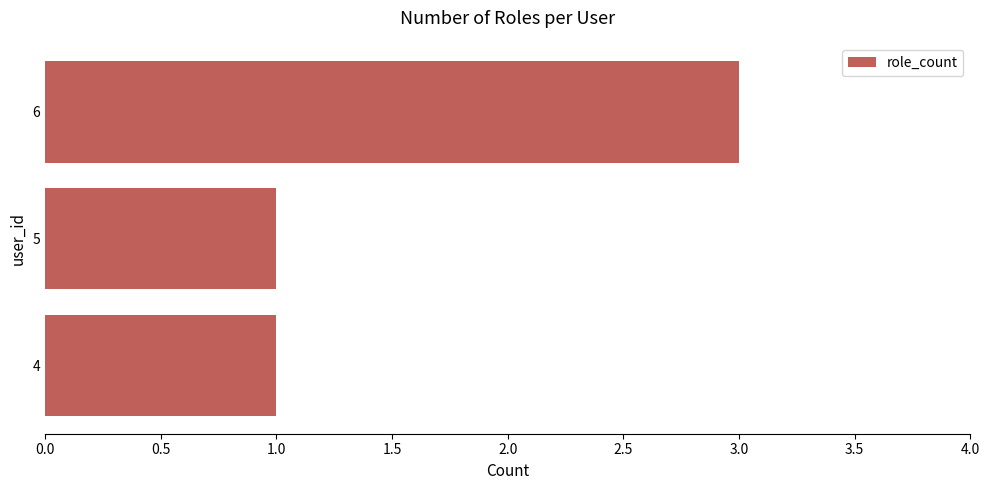

What is the difference between the maximum and minimum values?

2